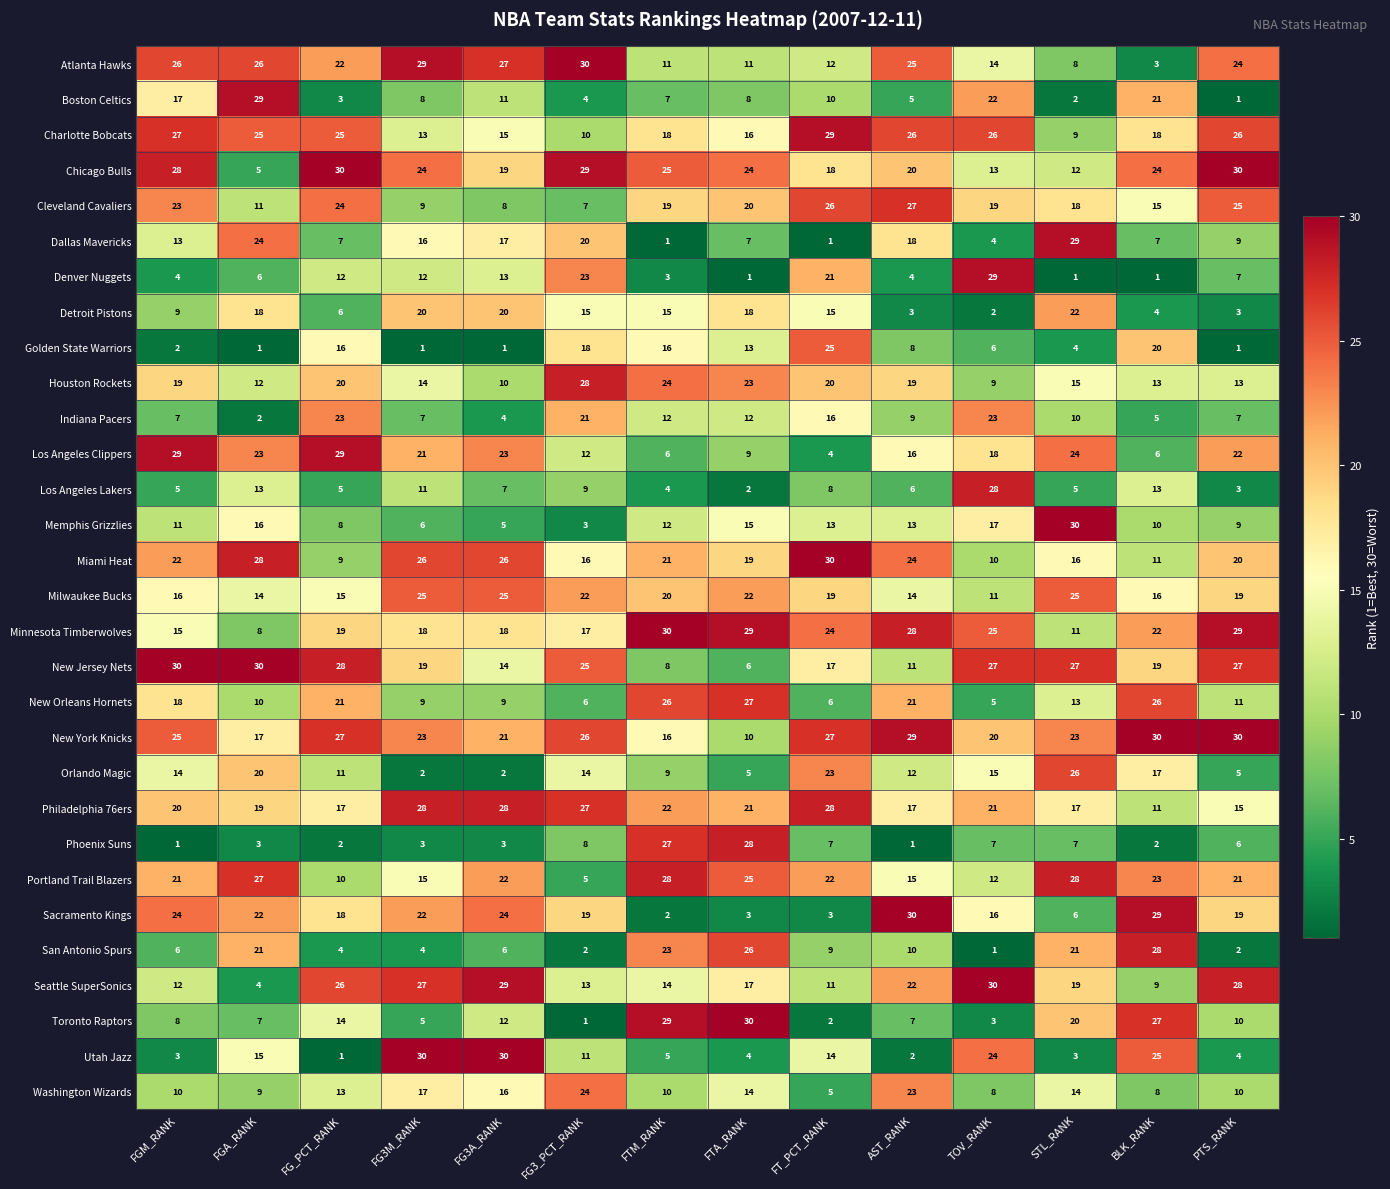

What is the difference between the highest and lowest values at FT_PCT_RANK?

29